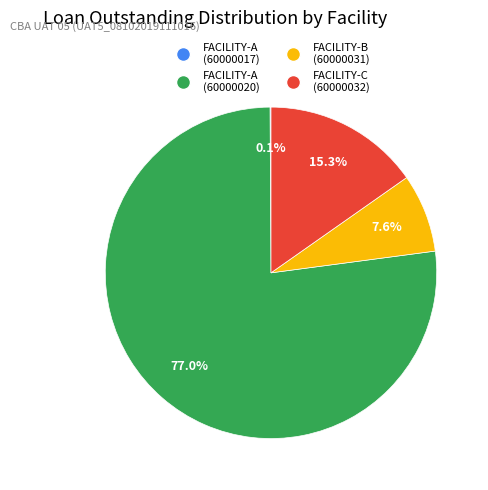

What is the smallest slice in the pie chart?

FACILITY-A Loan 60000017